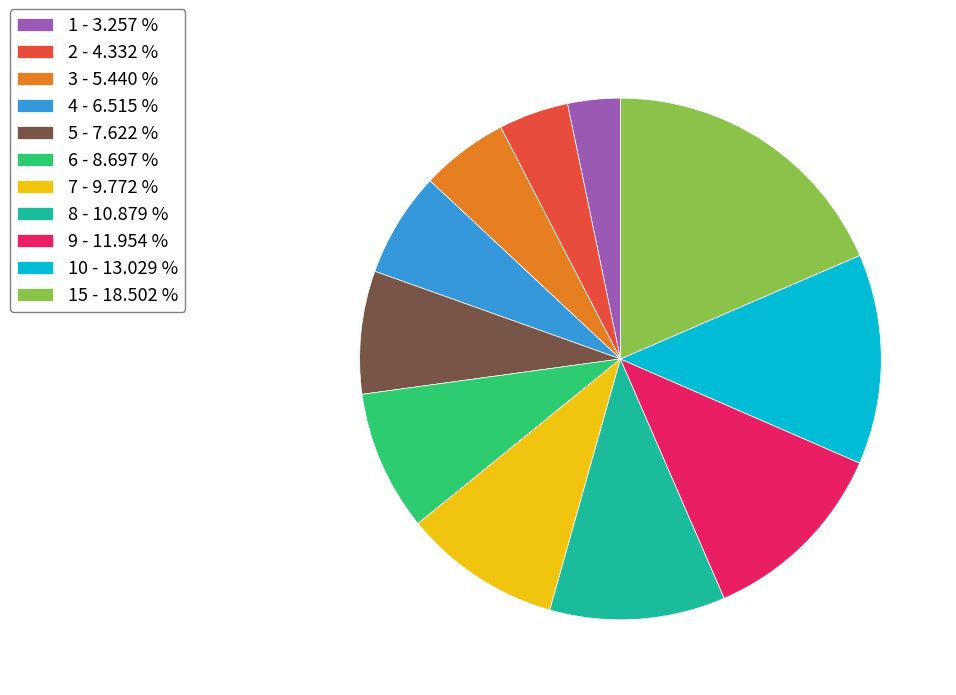

How many slices are in this pie chart?

11